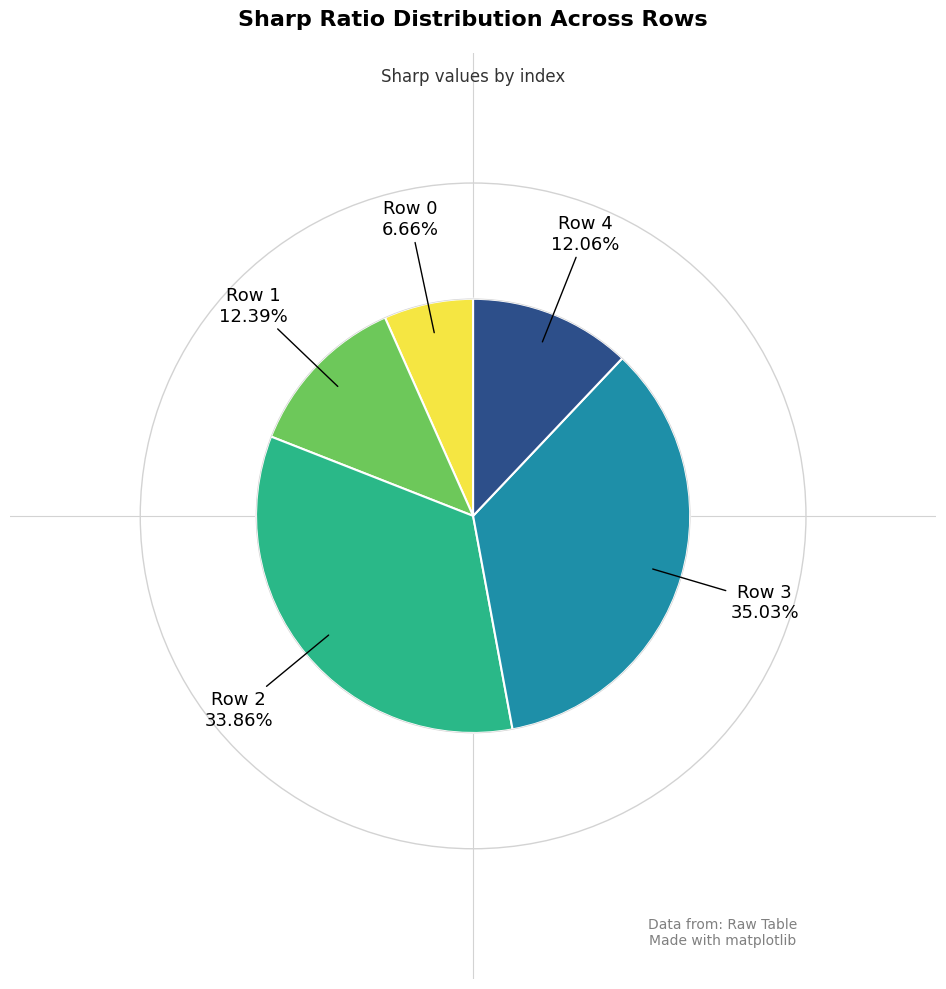

Does any single category account for the majority?

No